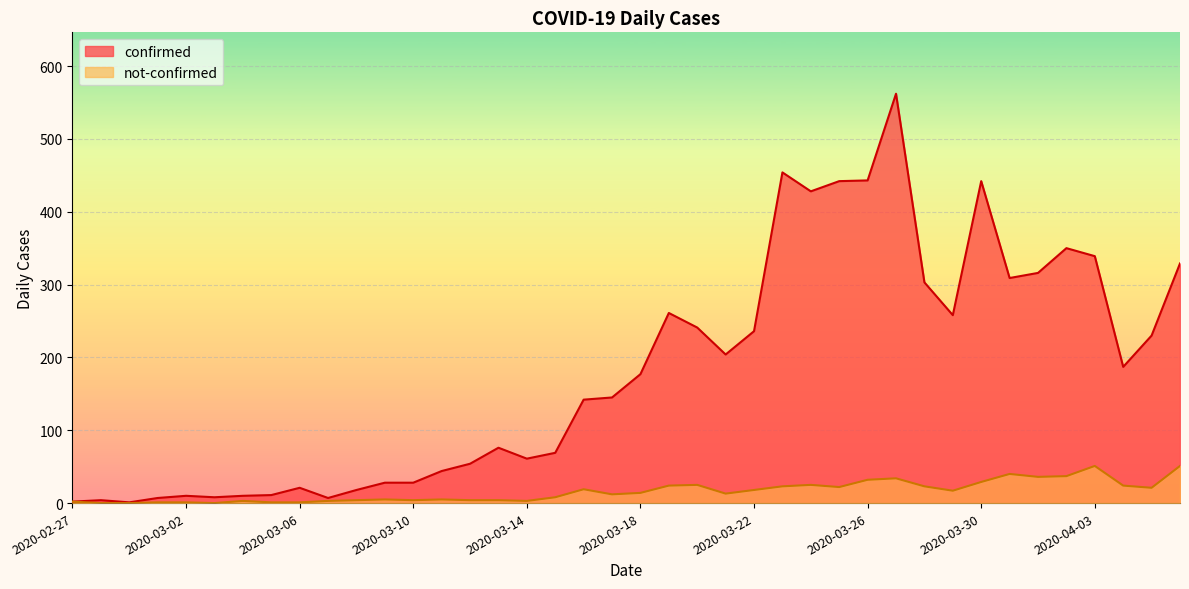

List the series in order of their overall mean, lowest first.

not-confirmed, confirmed